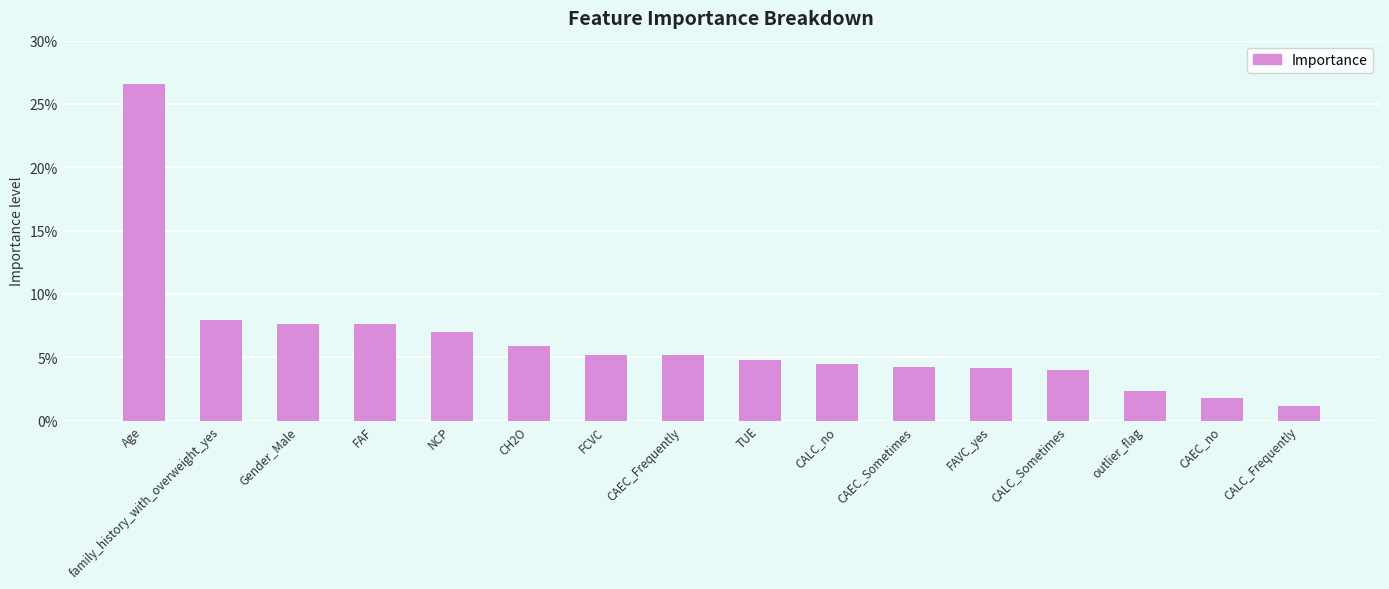

What is the difference between the second highest and minimum values?

0.1